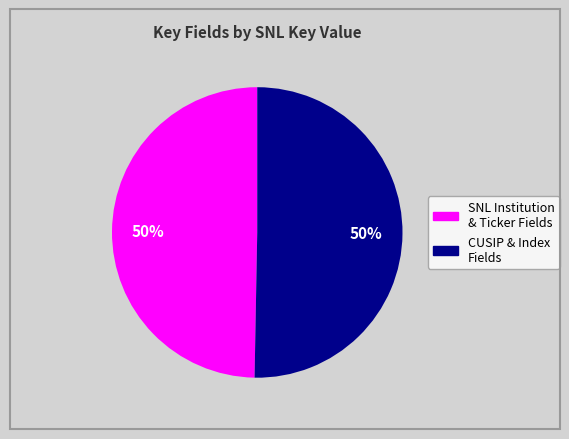

To the nearest percent, what is the average slice percentage?

50%